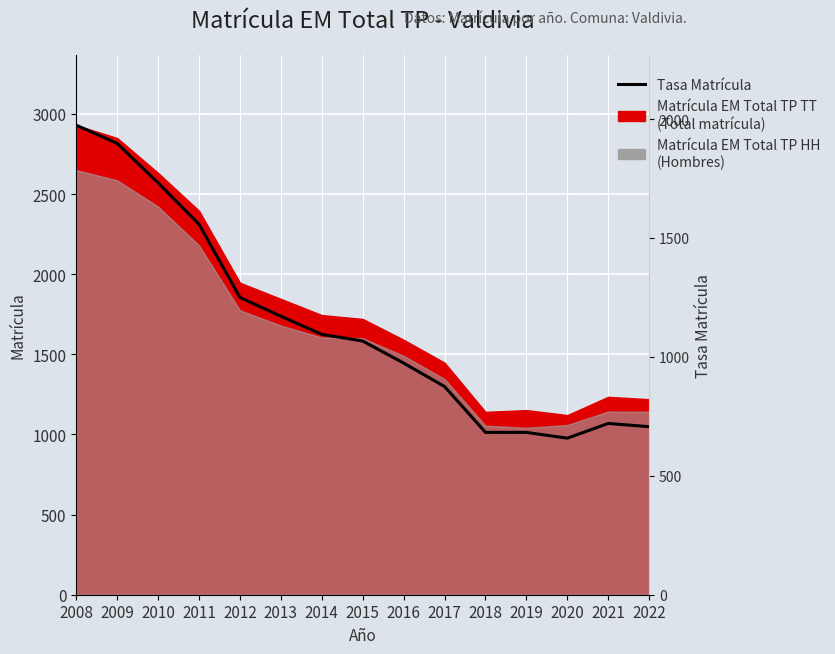

At which category does the data reach its first local valley?

2020